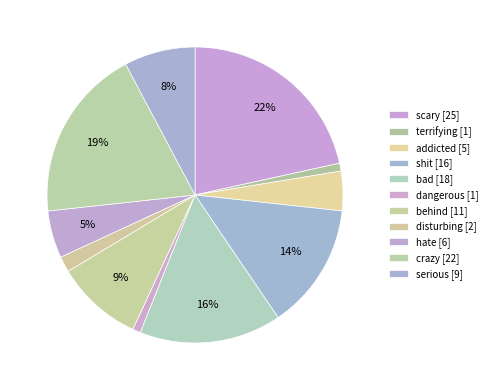

How many slices are in this pie chart?

11